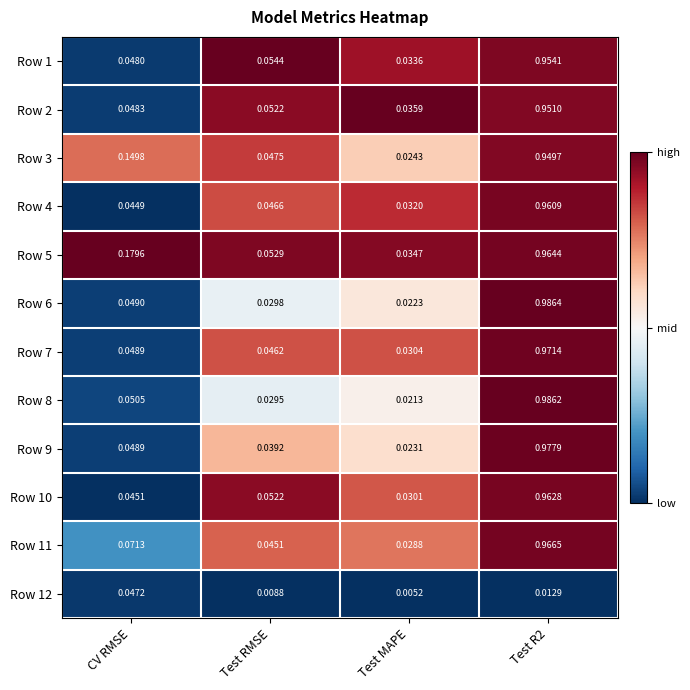

Which category has the lowest value across all series?

Test MAPE